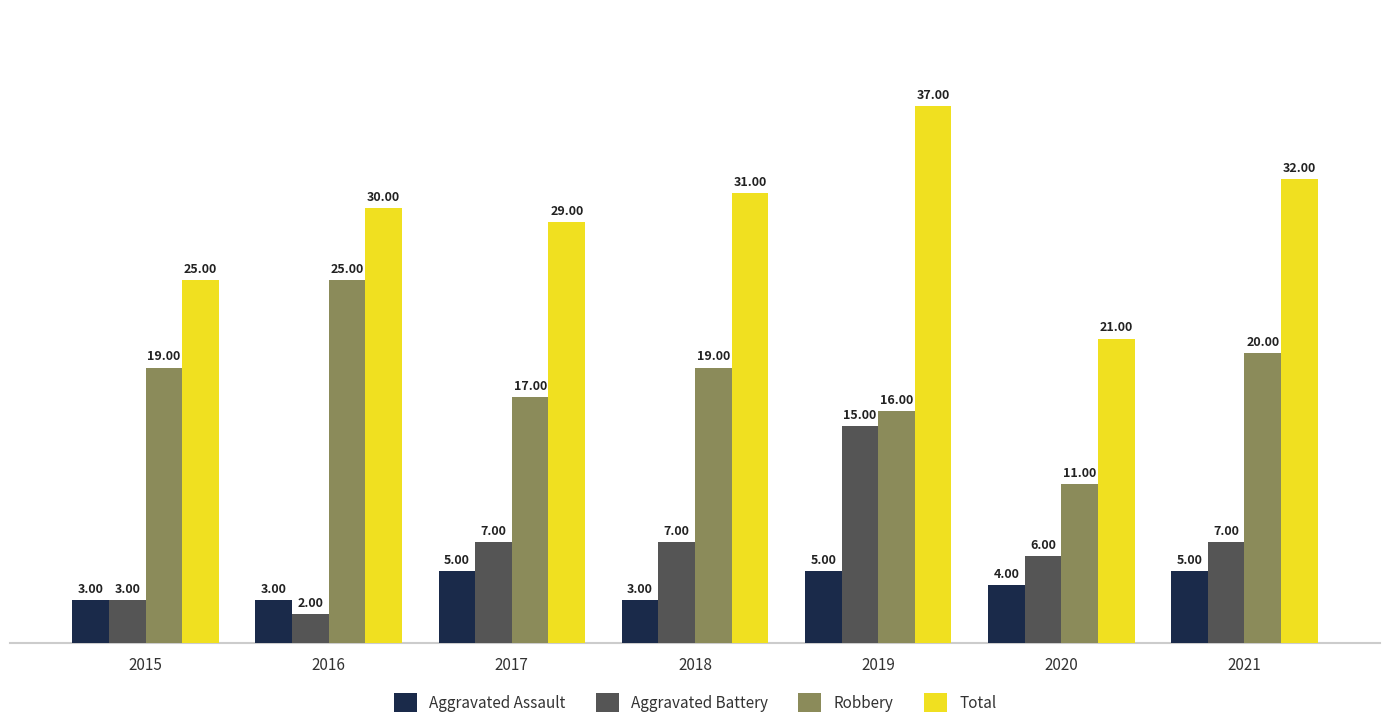

What is the value of the Aggravated Assault bar at the 4th from the left?

3